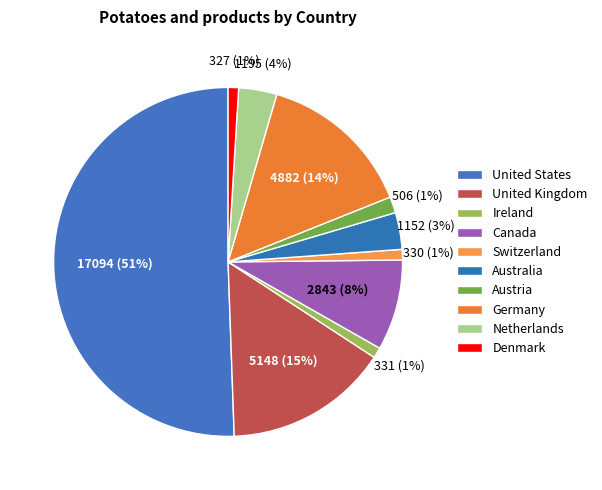

Do Netherlands and Ireland together represent more than half of the pie?

No